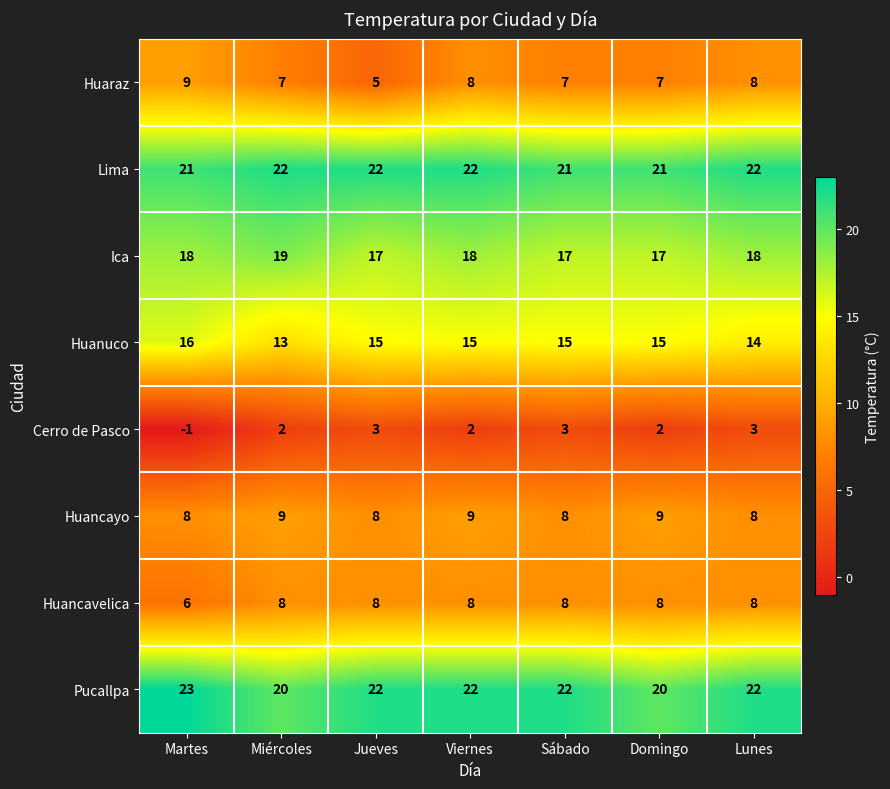

At Miércoles, list the series in order from smallest to largest.

Cerro de Pasco, Huaraz, Huancavelica, Huancayo, Huanuco, Ica, Pucallpa, Lima